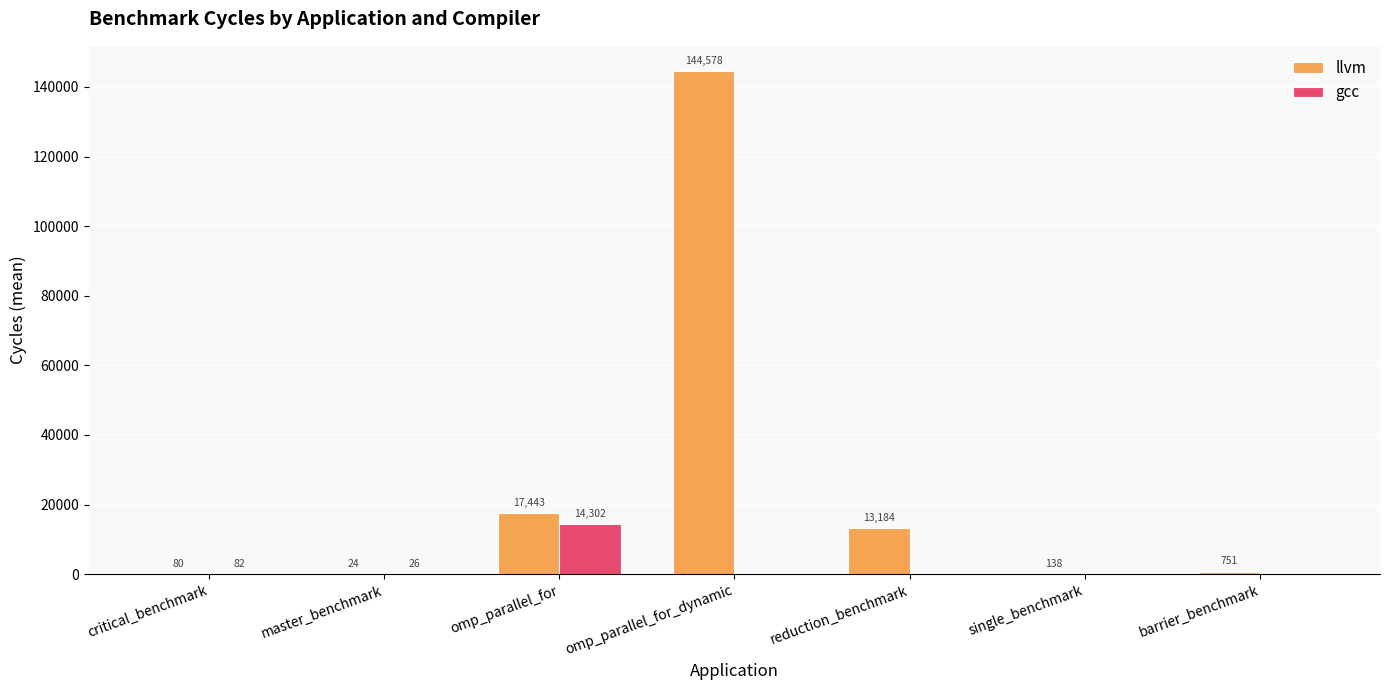

The llvm series shows 751.1 at barrier_benchmark. True or false?

True